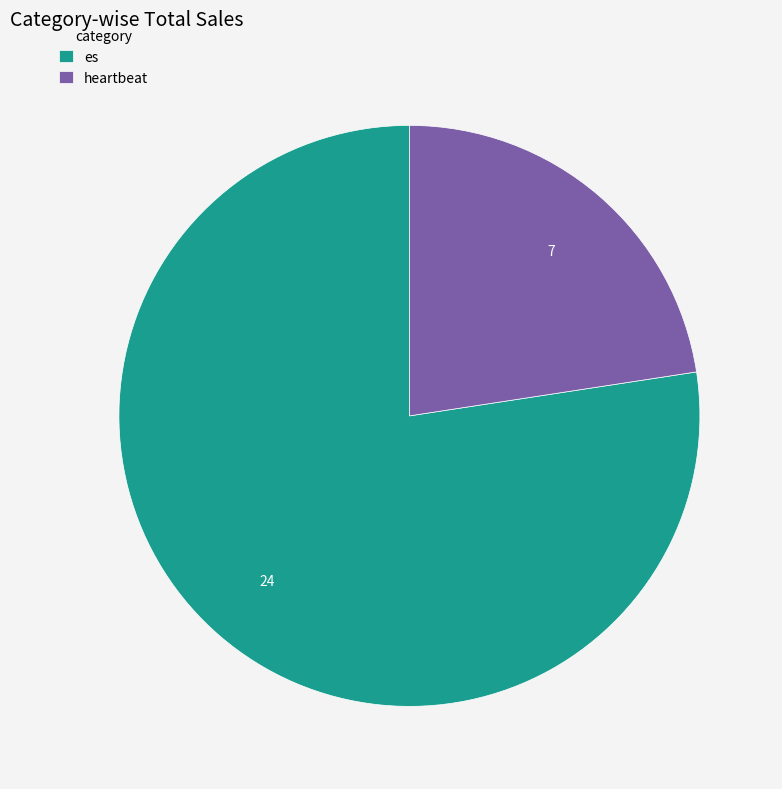

Is there any slice that represents more than half of the pie?

Yes